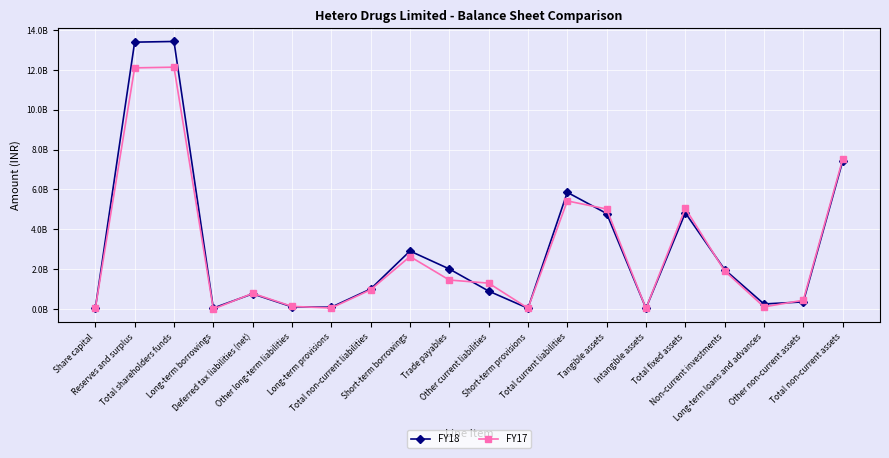

What are all the series names shown in the legend?

FY18, FY17